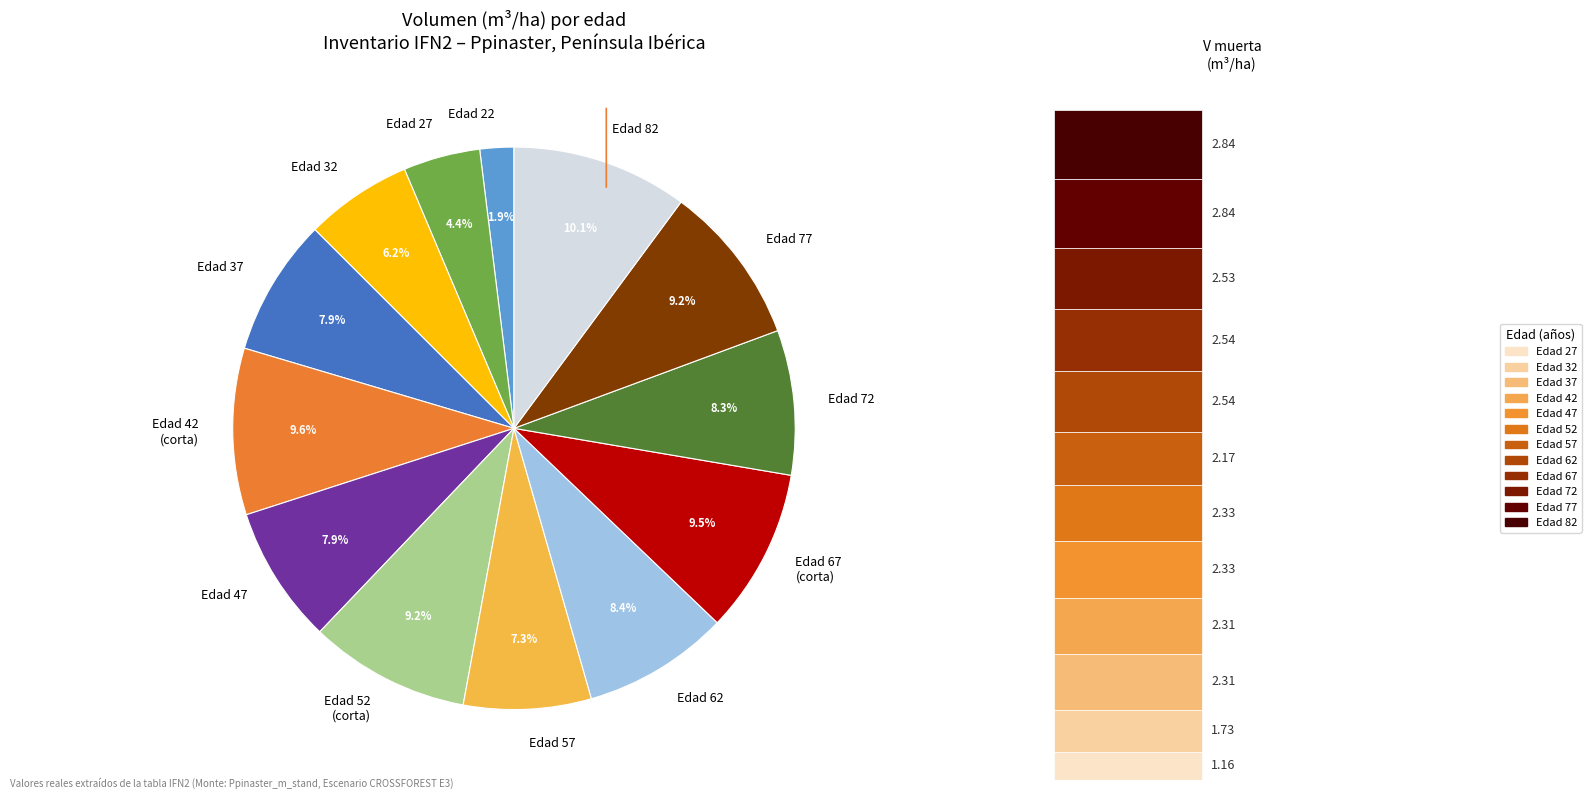

Do 22 and 77 together represent more than half of the pie?

No